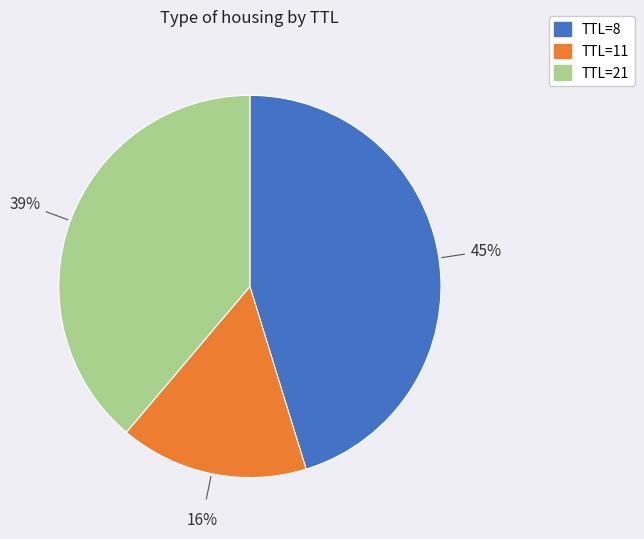

Is there any slice that represents more than half of the pie?

No